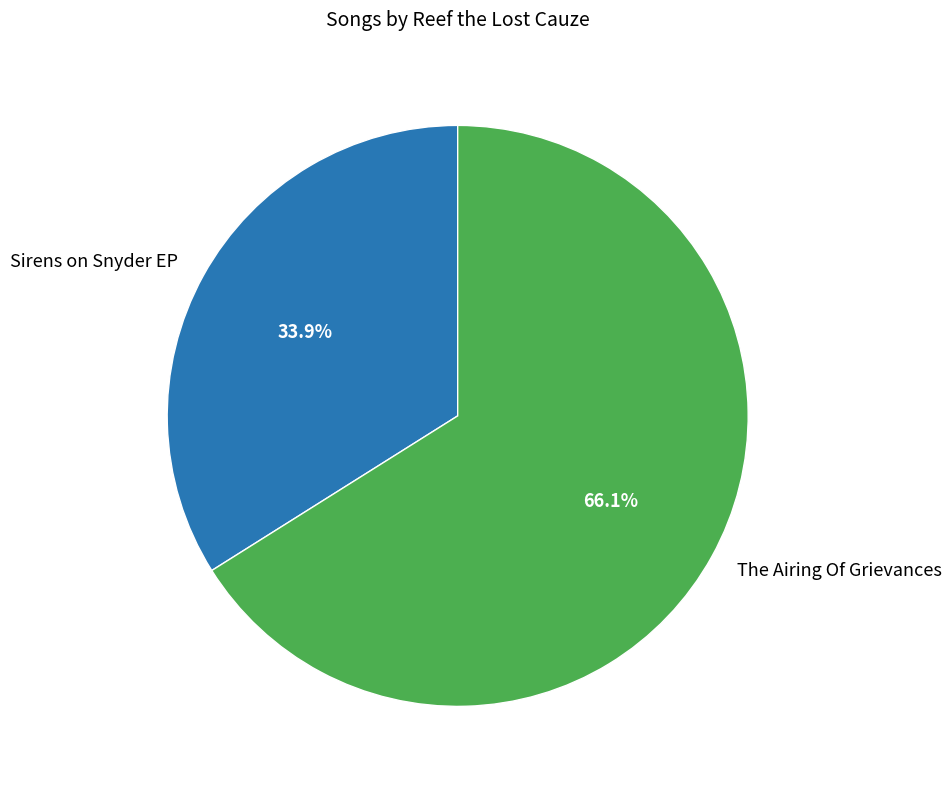

How much of the chart is everything except The Airing Of Grievances?

33.9%